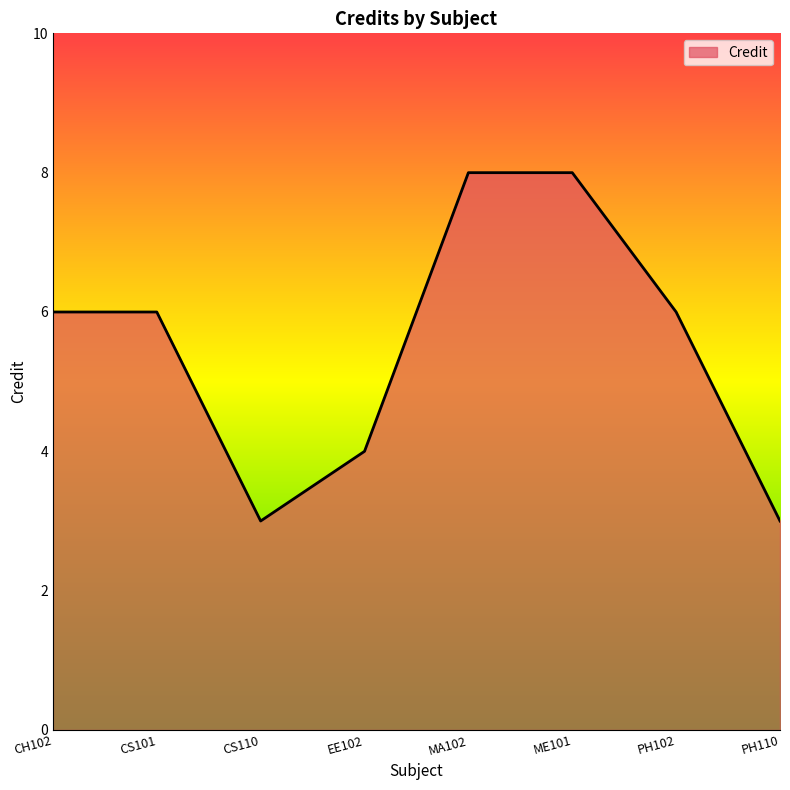

How many values are between 4 and 8?

6